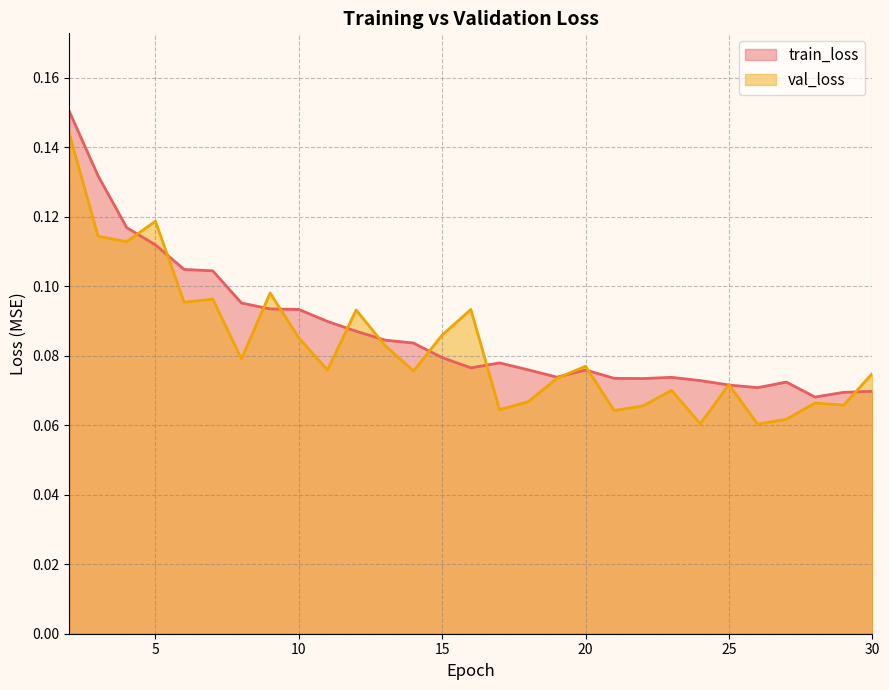

After their last crossing, which series has the higher values: train_loss or val_loss?

val_loss